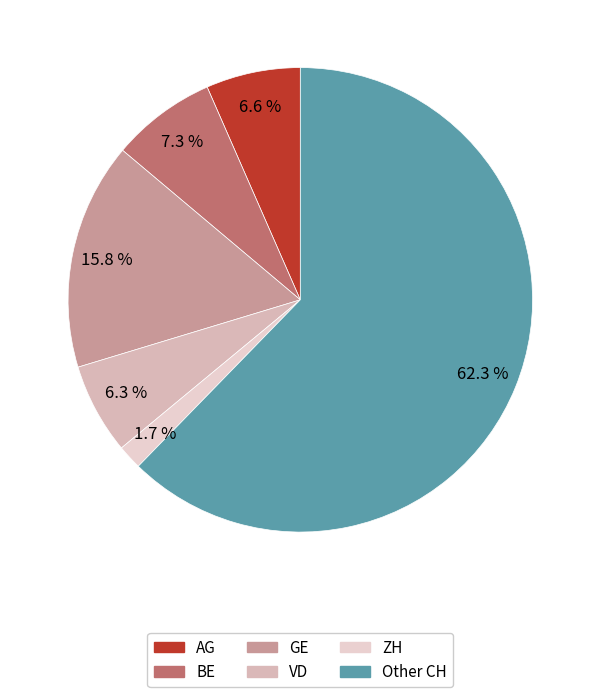

To the nearest percent, what is the difference between the VD and ZH slice percentages?

5%